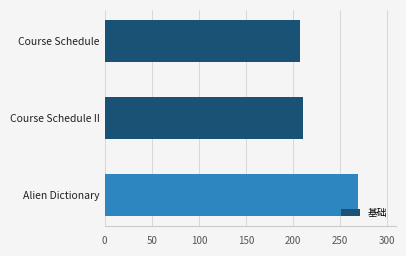

What is the difference between the maximum and minimum values?

62